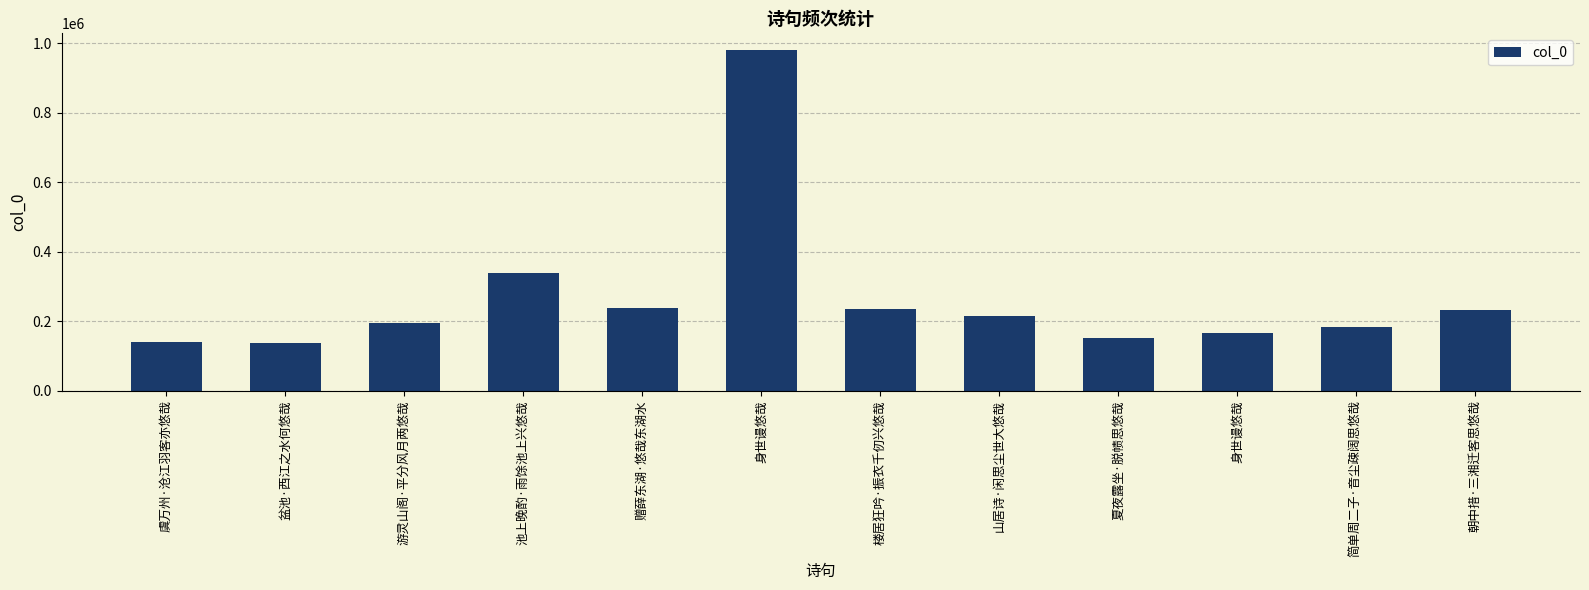

Rank the categories by value from lowest to highest.

盆池·西江之水何悠哉, 虞万州·沧江羽客亦悠哉, 夏夜露坐·脱帻思悠哉, 身世谩悠哉, 简单周二子·音尘疎阔思悠哉, 游灵山阁·平分风月两悠哉, 山居诗·闲思尘世大悠哉, 朝中措·三湘迁客思悠哉, 楼居狂吟·振衣千仞兴悠哉, 赠薛东湖·悠哉东湖水, 池上晚酌·雨馀池上兴悠哉, 身世谩悠哉